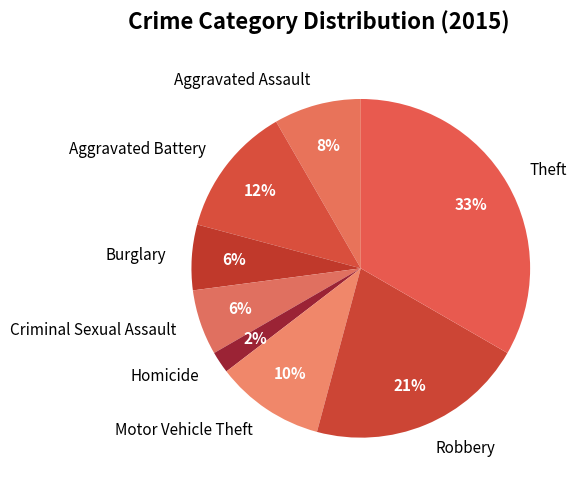

To the nearest percent, what percentage of the pie is Homicide?

2%